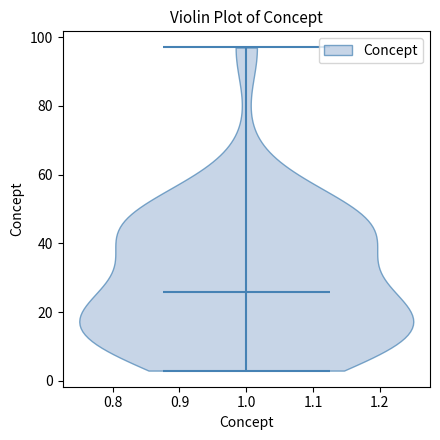

Read this violin plot against the y-axis: where its median line is, and the lowest and highest points the violin reaches. The values are not printed on the chart, so give them approximately, as read against the axis.

median line 26, lowest point 4, highest point 98